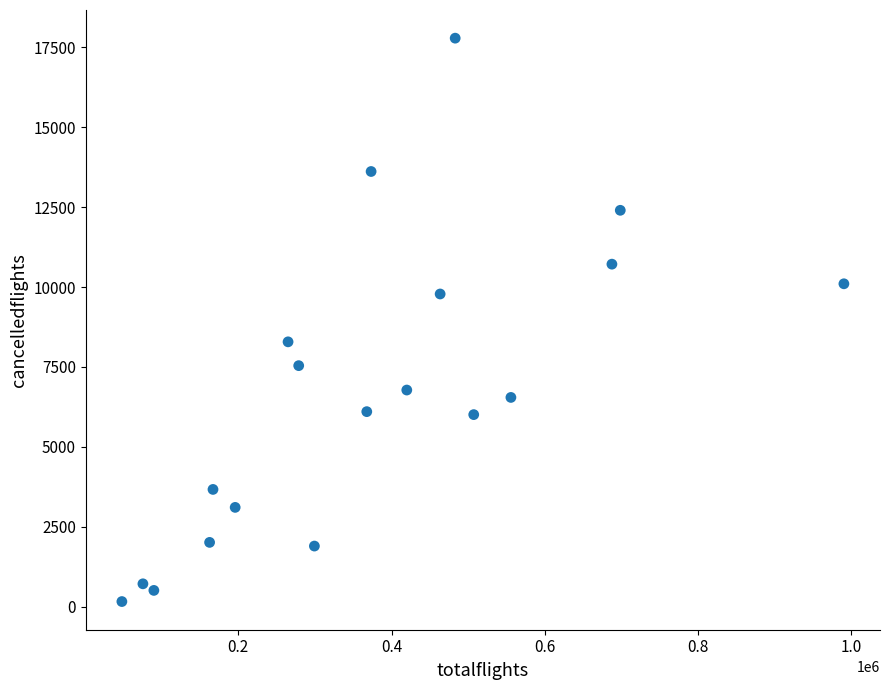

What is the range of X values (max minus min)?

942327